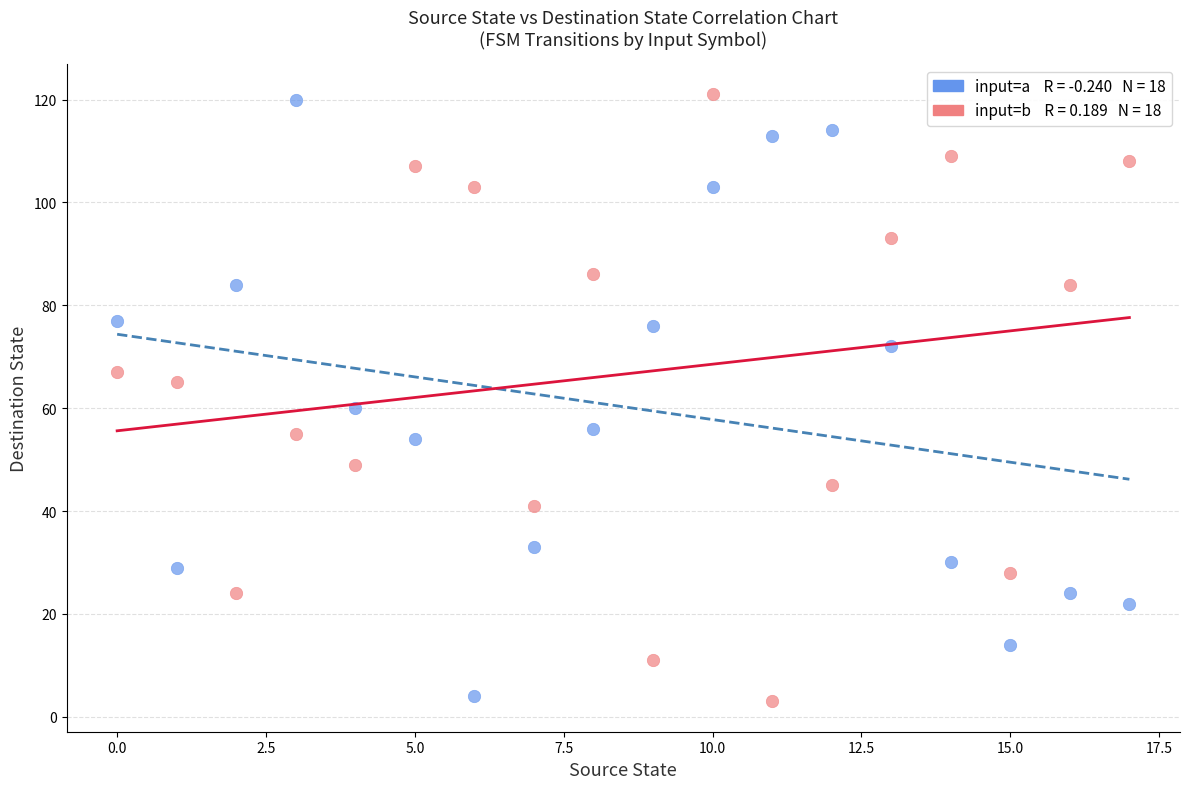

Across all data points, what is the range of Y values (max minus min)?

118